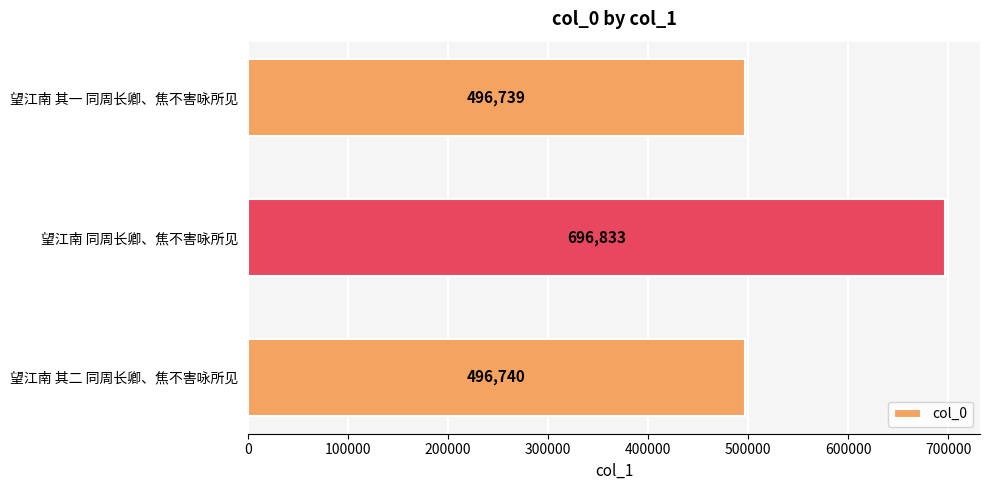

The value at 望江南 其二 同周长卿、焦不害咏所见 is 867130. True or false?

False